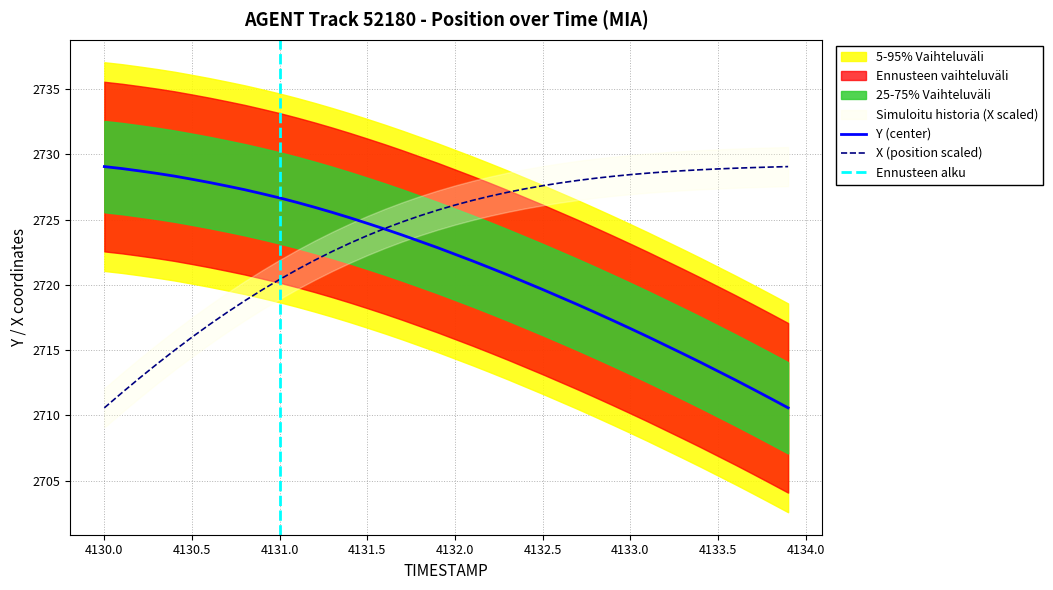

What is the label of the 37th point from the left?

4133.6